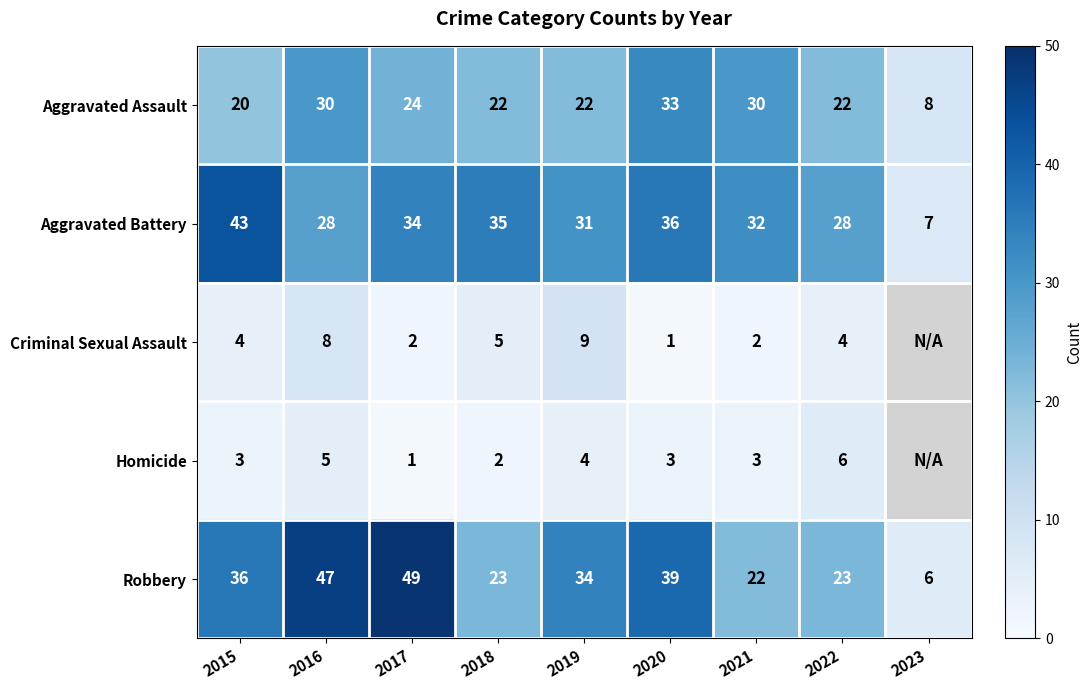

What is the sum of all Robbery values?

279